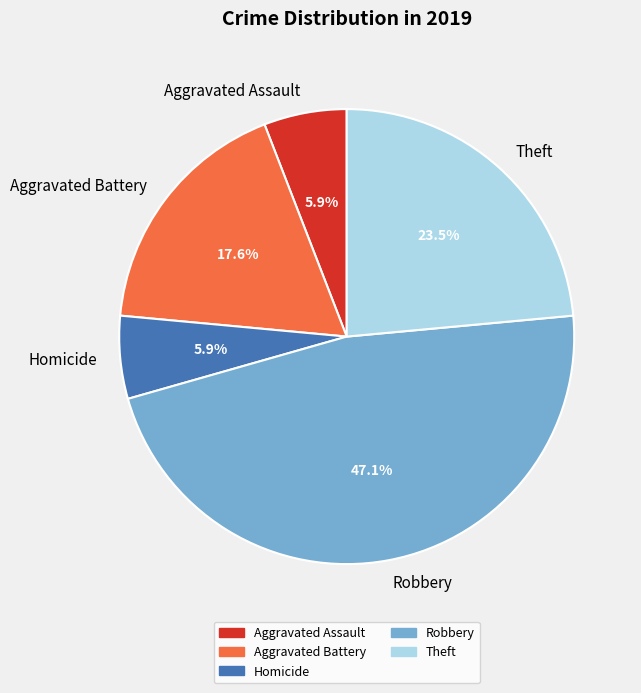

Which has a higher value, Aggravated Battery or Homicide?

Aggravated Battery